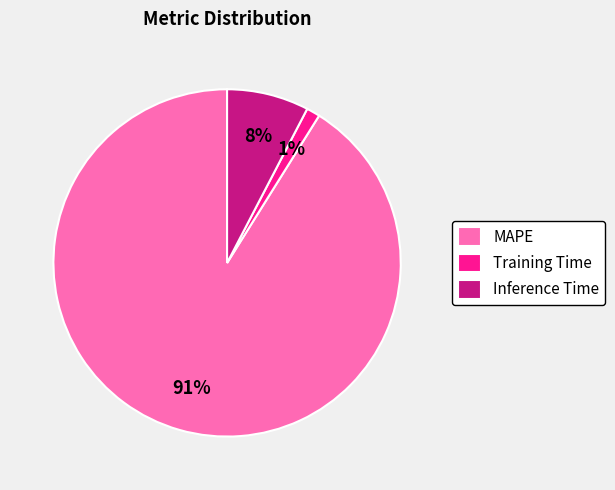

To the nearest percent, what is the combined percentage of MAPE and Inference Time?

99%